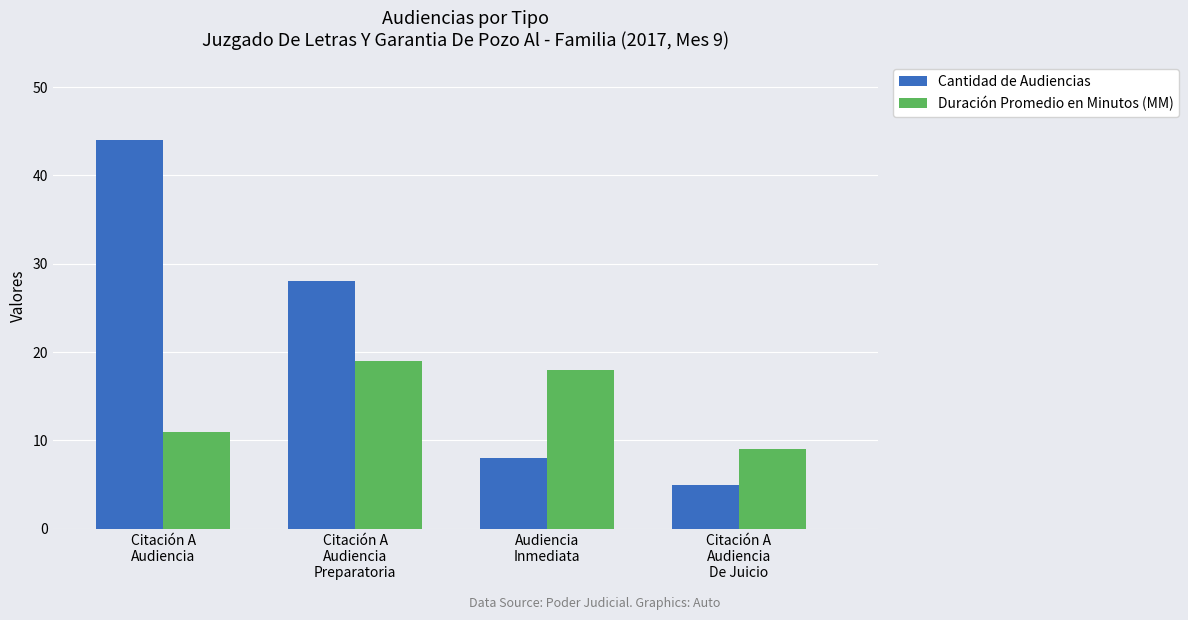

What is the spread (max minus min) of values at Citación A
Audiencia
De Juicio?

4